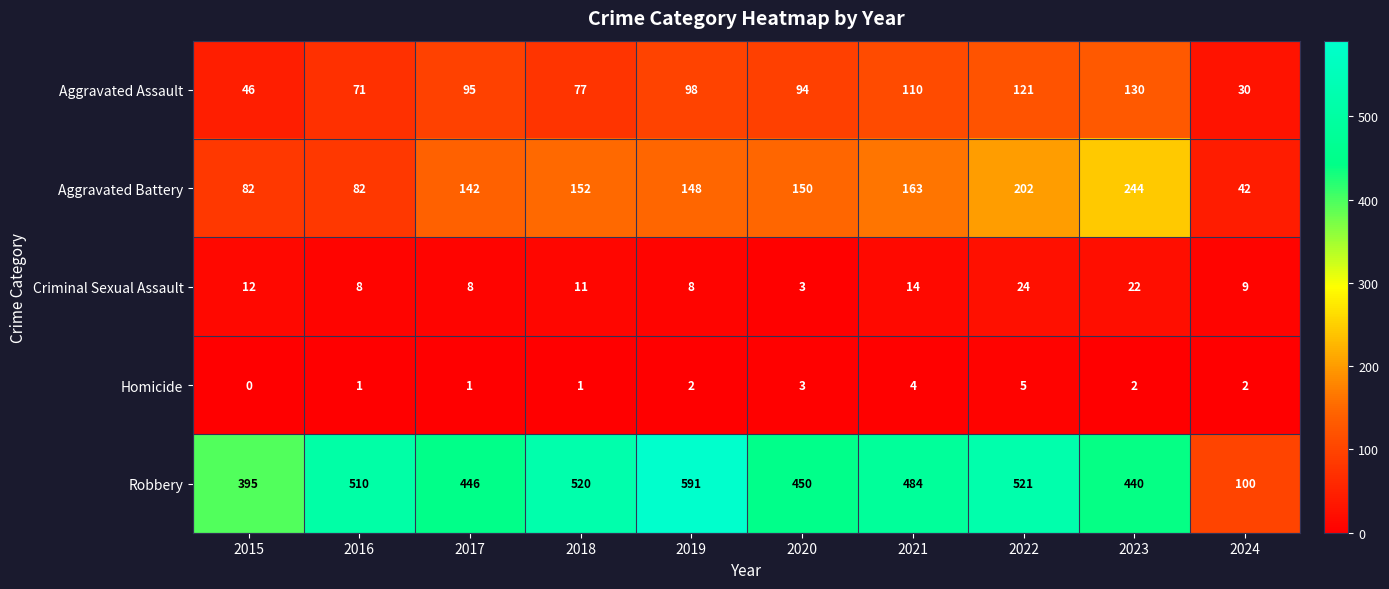

Which series changed the most between 2017 and 2018?

Robbery